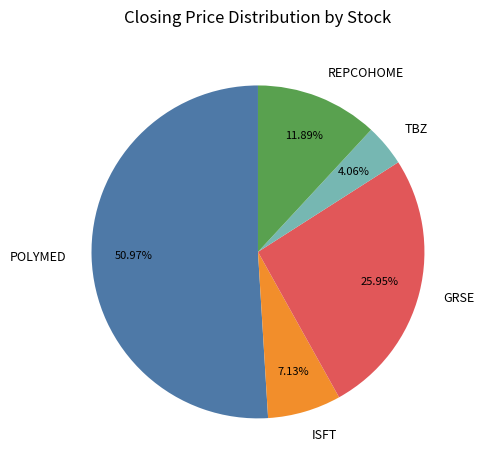

To the nearest percent, what portion does ISFT represent?

7%